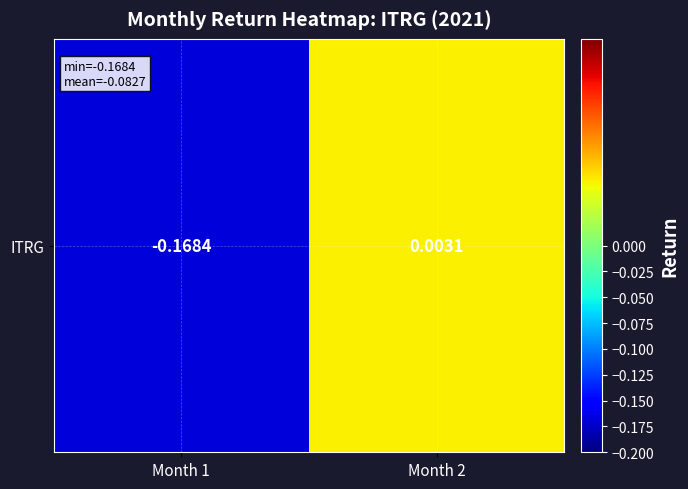

List the labels in order of value, smallest first.

Month 1, Month 2